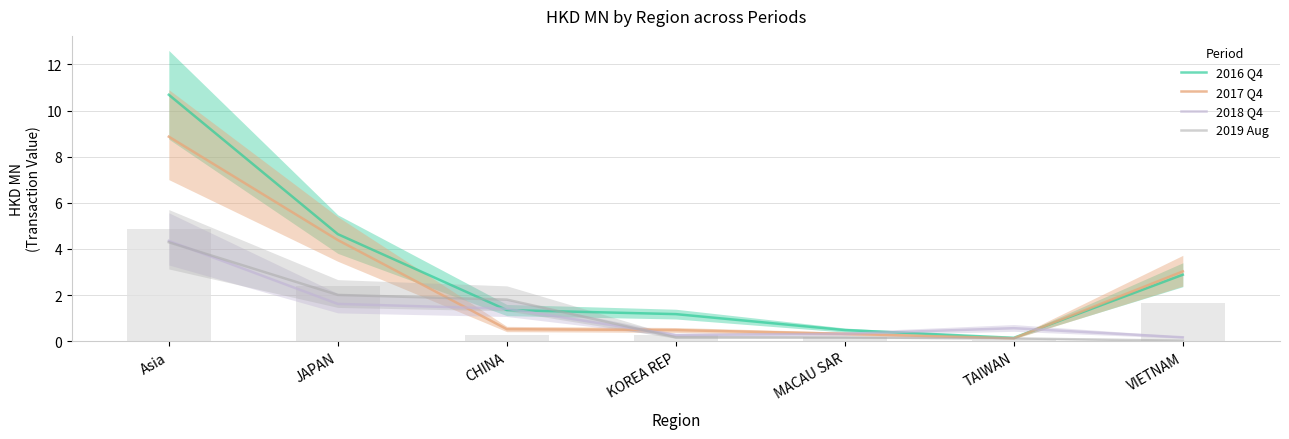

Does the chart contain stacked bars?

No